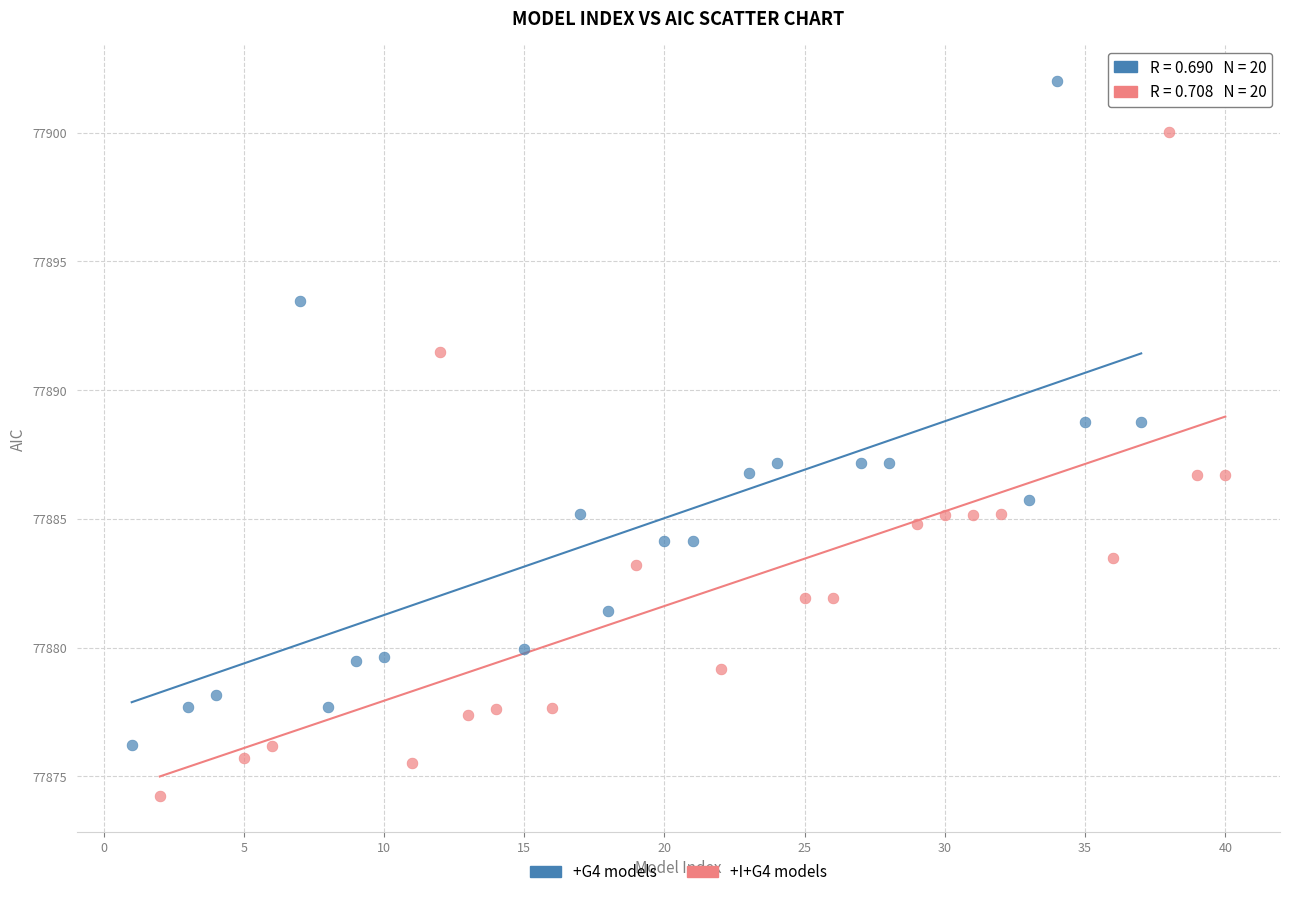

Which series contains the highest Y value?

+G4 models